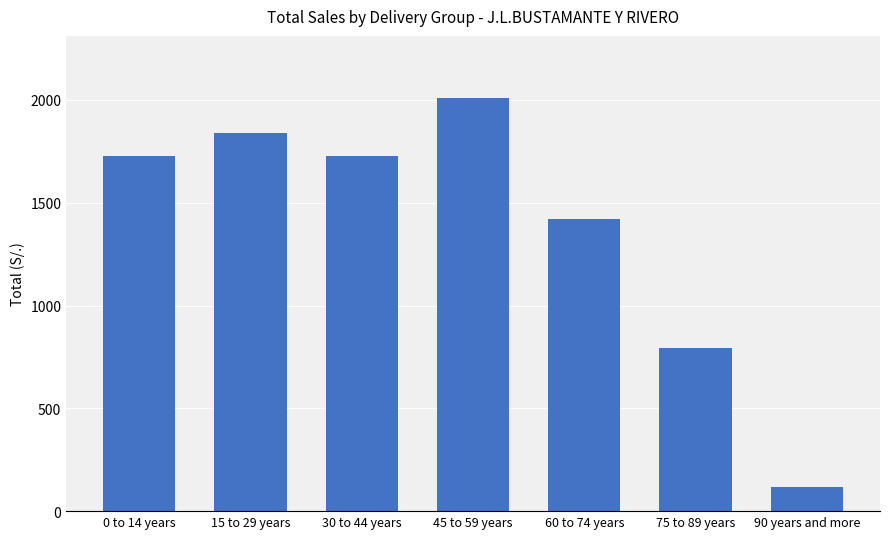

At which category does the chart reach its minimum across all series?

90 years and more